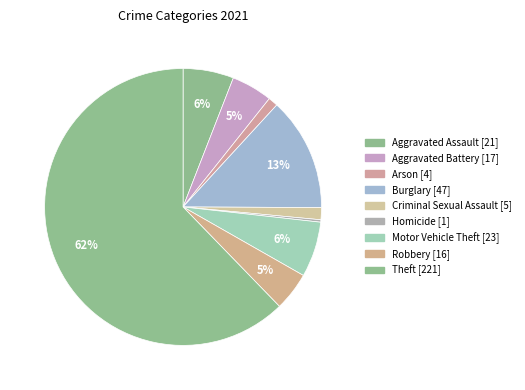

How many segments does this pie chart have?

9